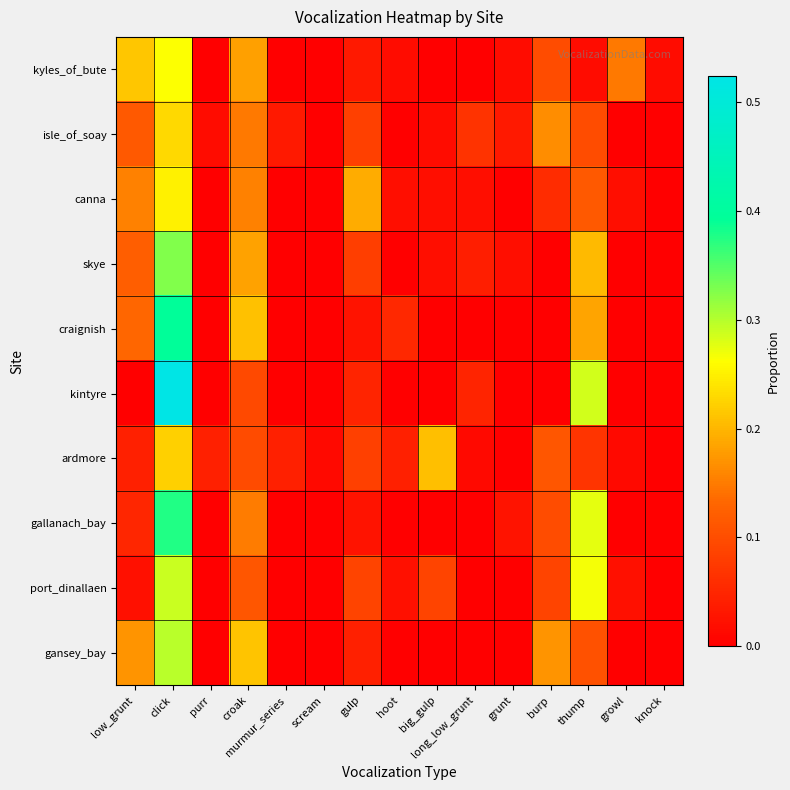

At which category does the chart reach its peak across all series?

click